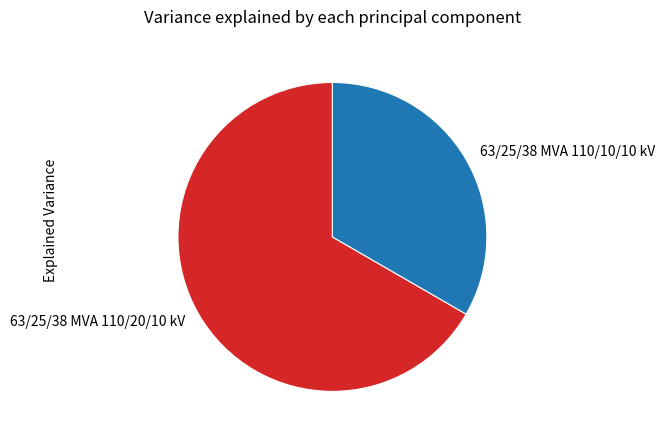

True or false: 63/25/38 MVA 110/10/10 kV accounts for 33% of the total.

True